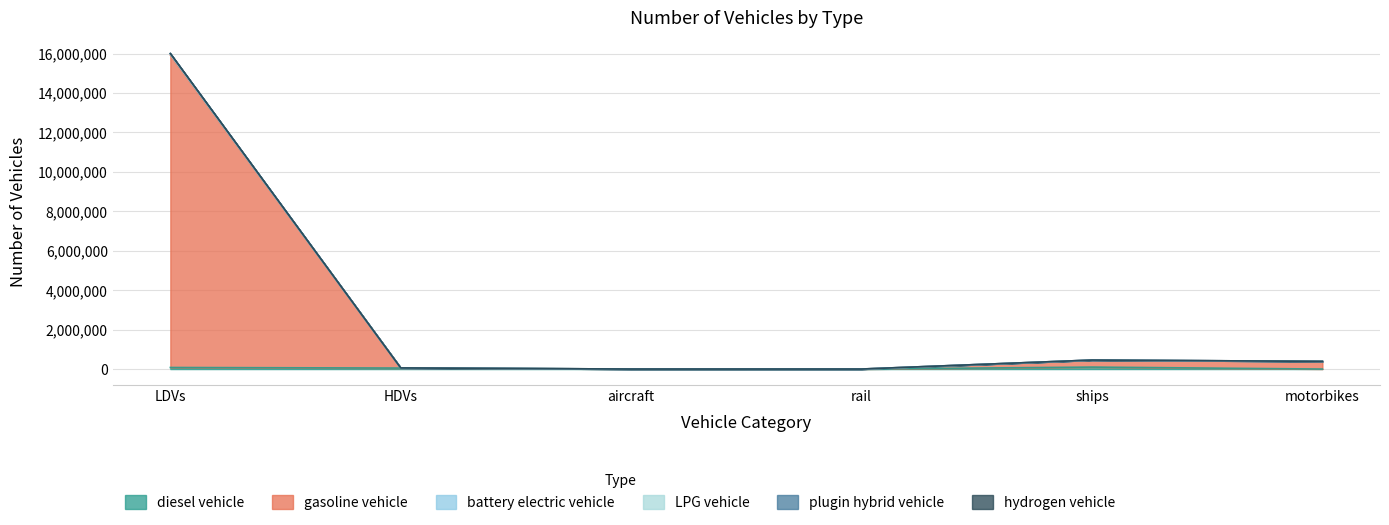

Which series changed the most between rail and motorbikes?

gasoline vehicle